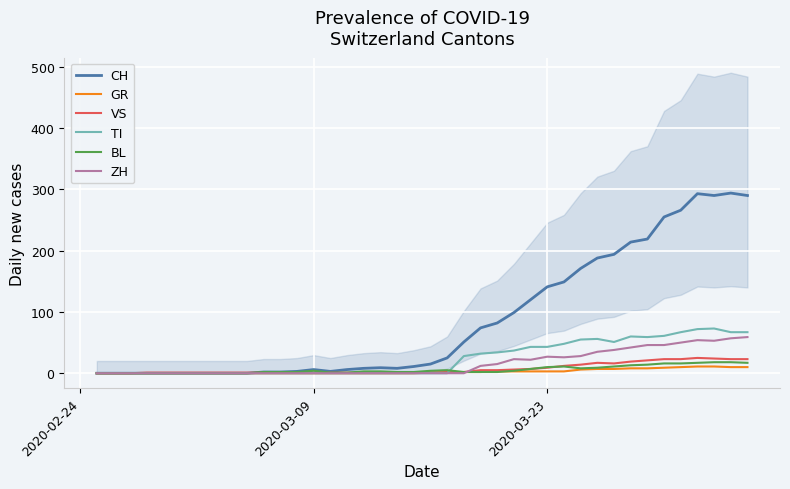

What is the highest value of the VS series?

25